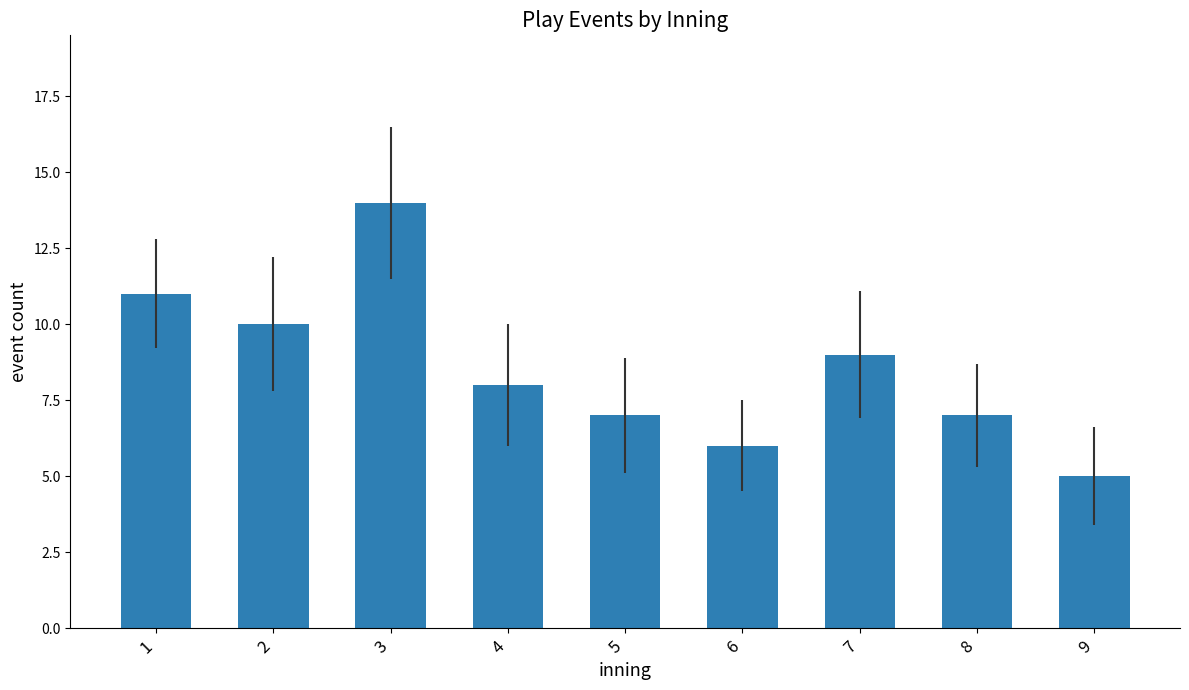

What is the sum of the values at 1 and 3?

25